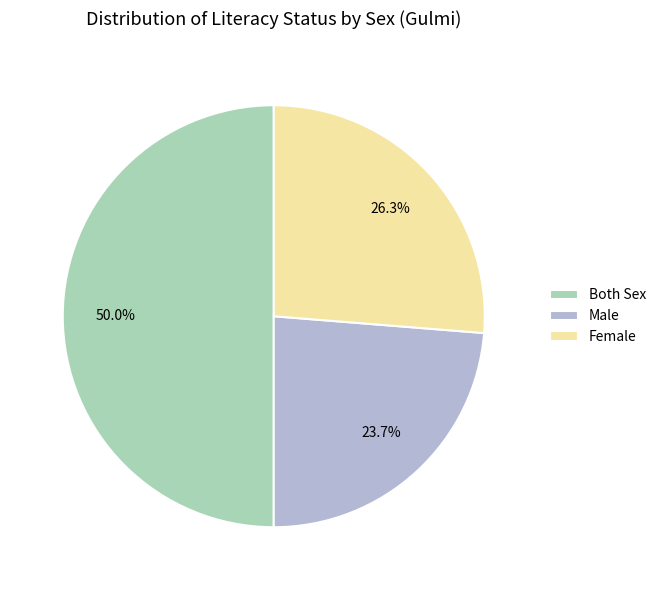

Between Both Sex and Male, which is larger?

Both Sex